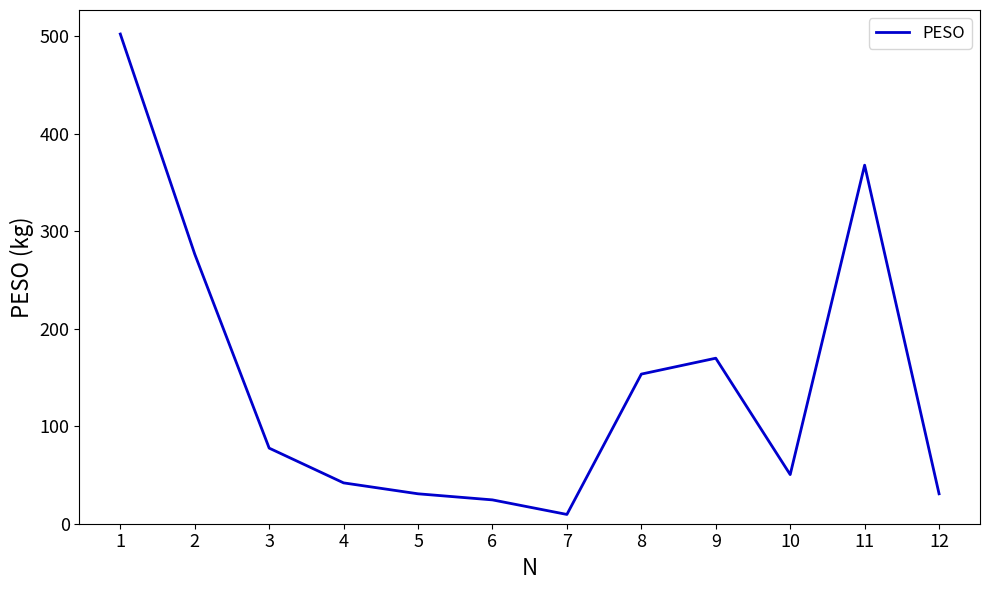

How many lines are shown in the chart?

1